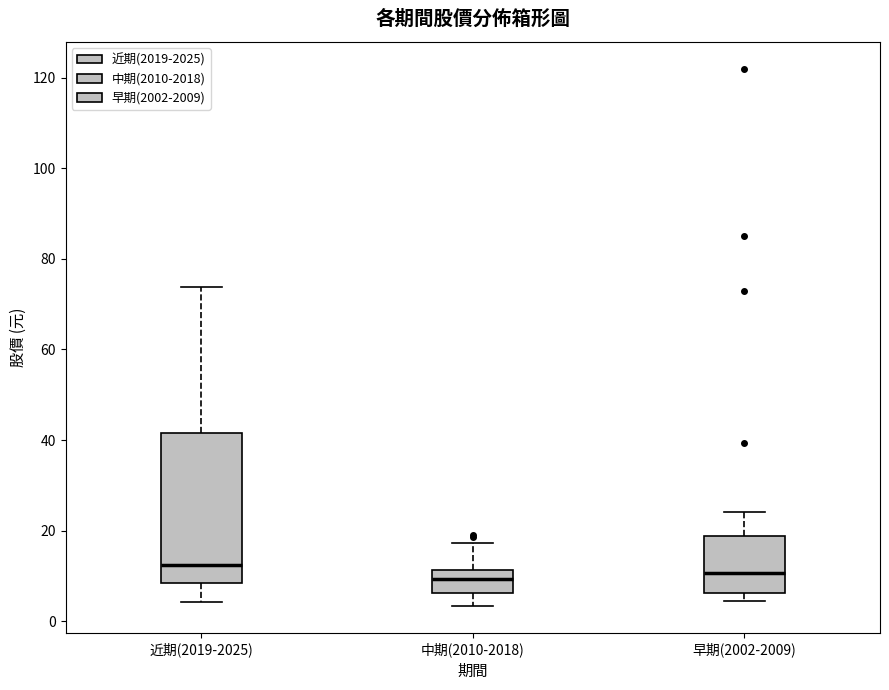

Which box is the tallest, from its lower edge to its upper edge?

近期(2019-2025)